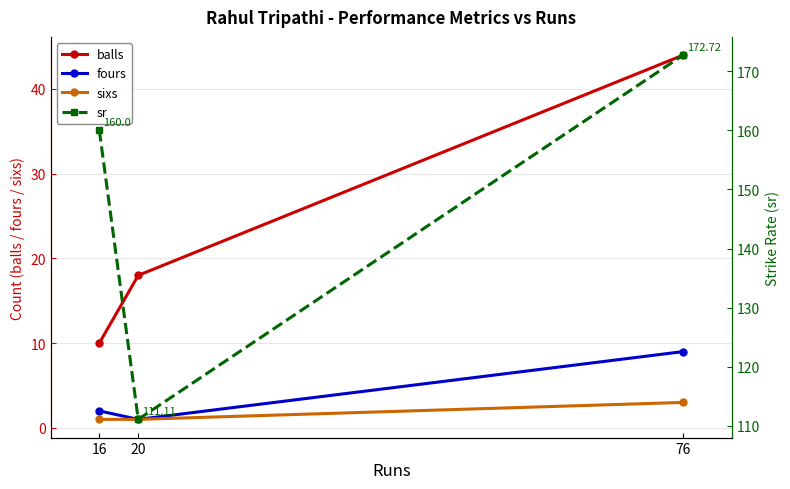

Which category has the highest value across all series?

76